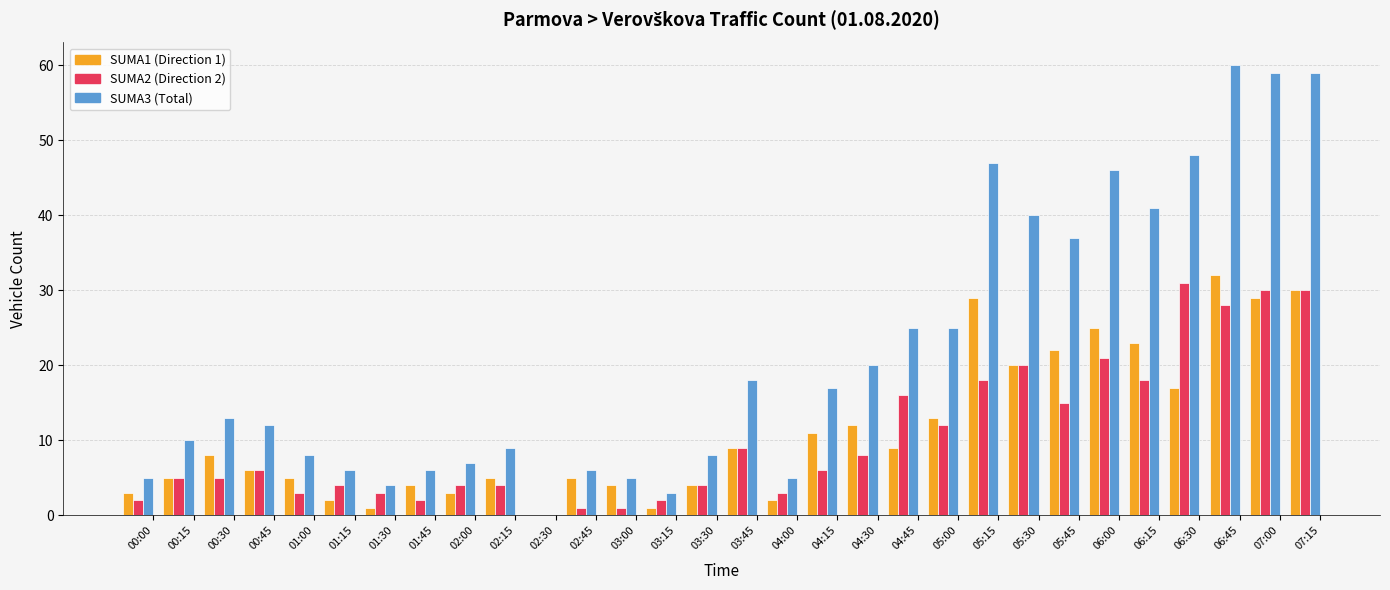

What is the maximum value shown in the chart?

60